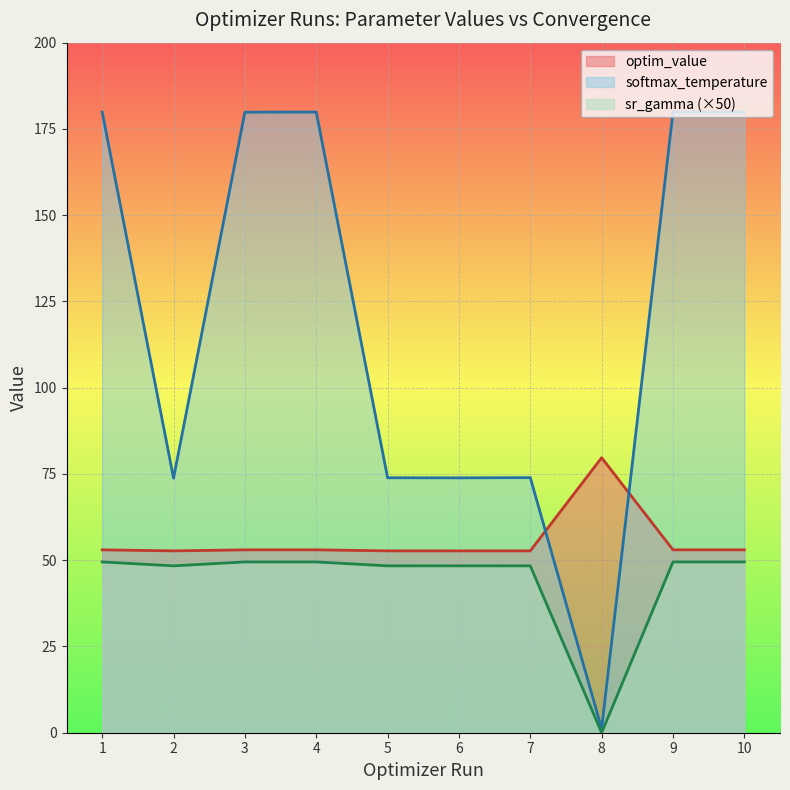

What are all the series names shown in the legend?

optim_value, softmax_temperature, sr_gamma (×50)